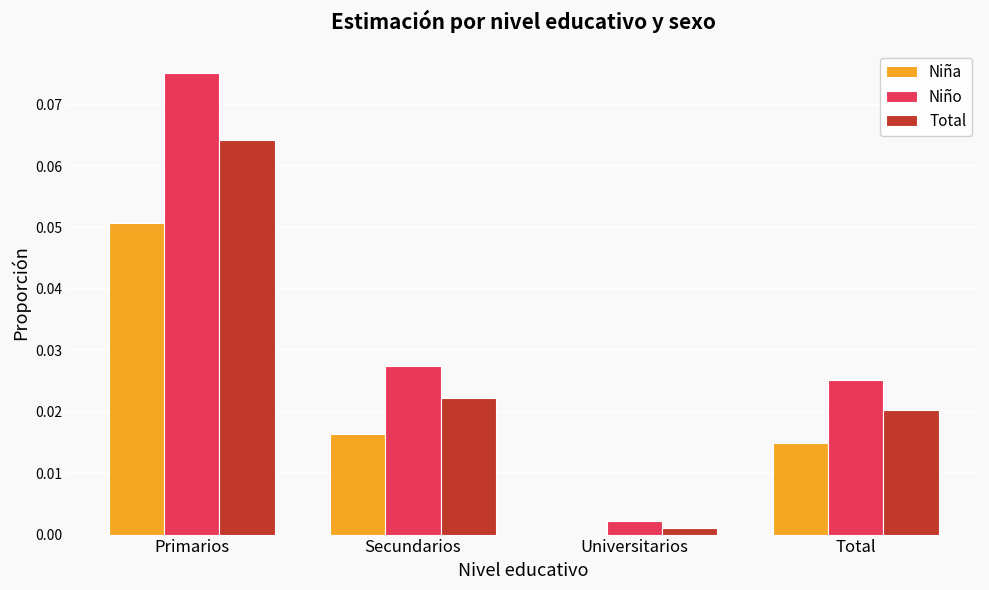

Between Primarios and Secundarios, which series saw the biggest shift?

Niño